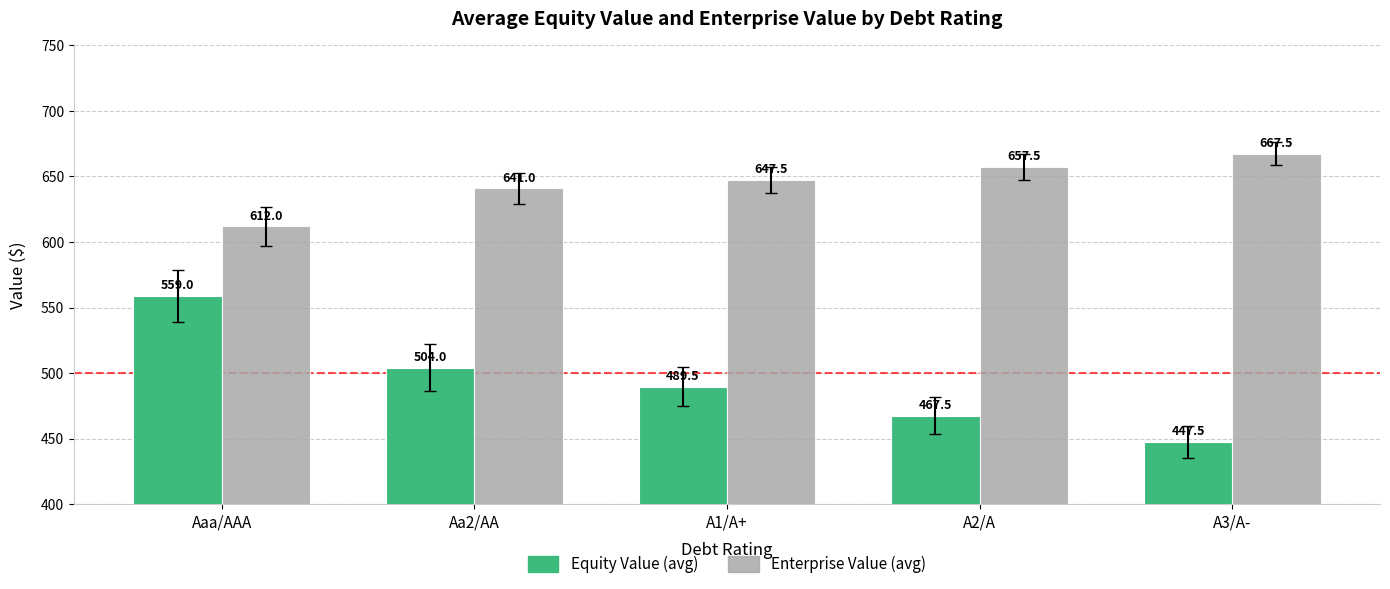

What is the spread (max minus min) of values at Aaa/AAA?

53.0